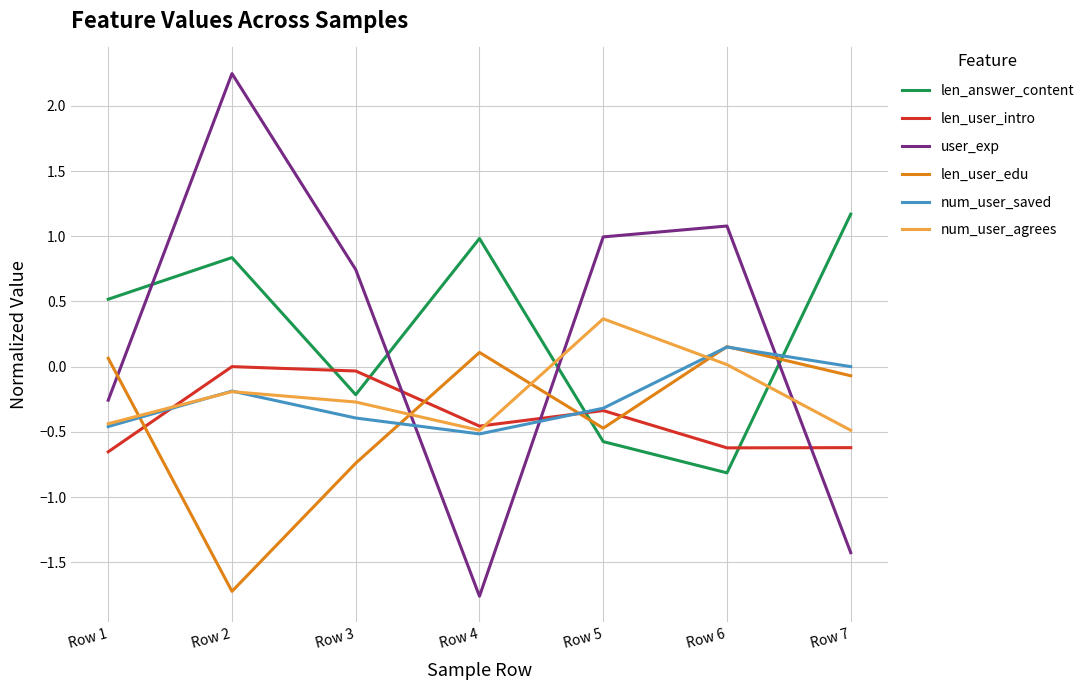

True or false: user_exp has more than 2 points higher than both neighbors.

False